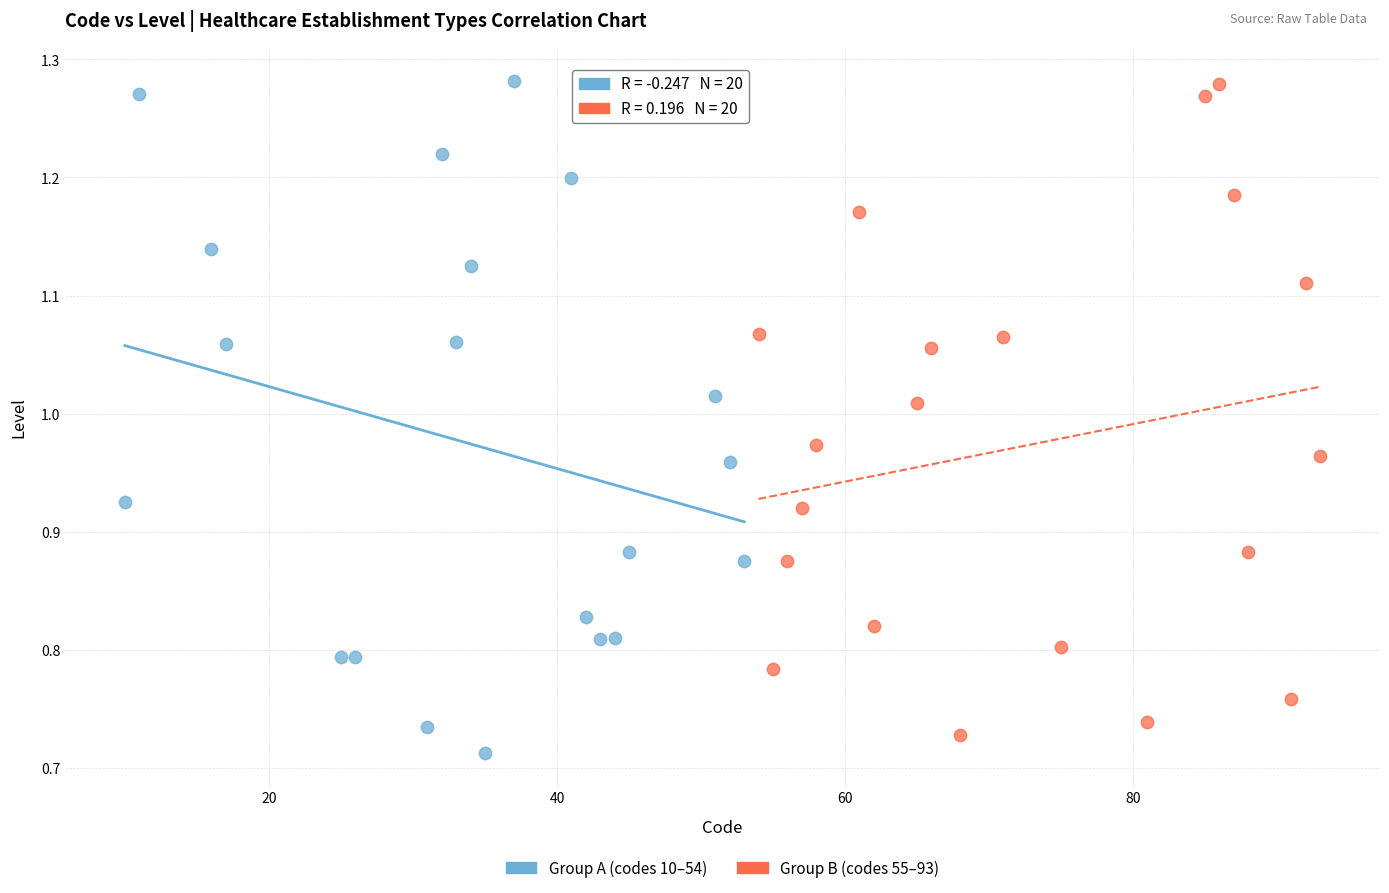

What are all the series names shown in the legend?

Group A (codes 10–54), Group B (codes 55–93)